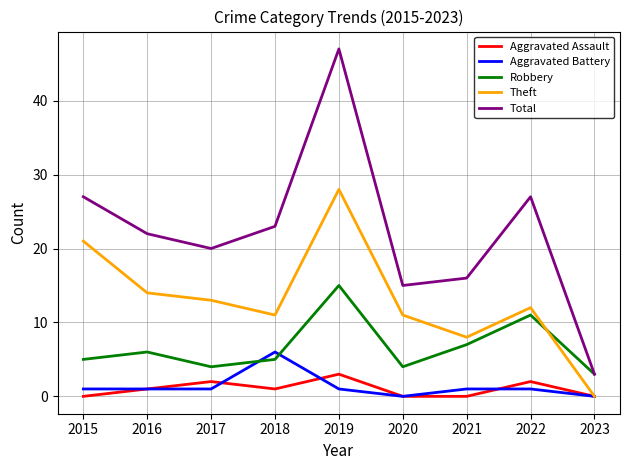

Which category has the highest value across all series?

2019